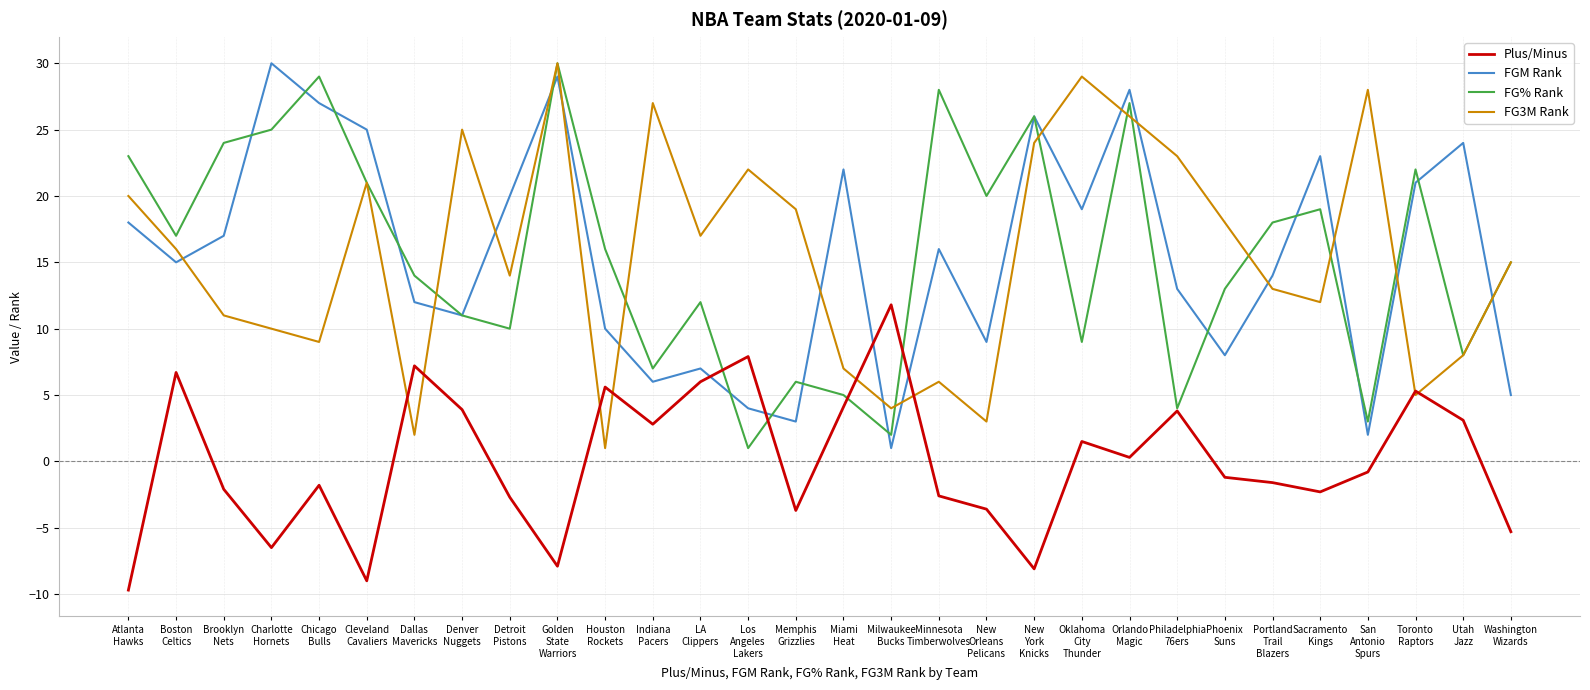

The FGM Rank series shows 7.0 at LA
Clippers. True or false?

True